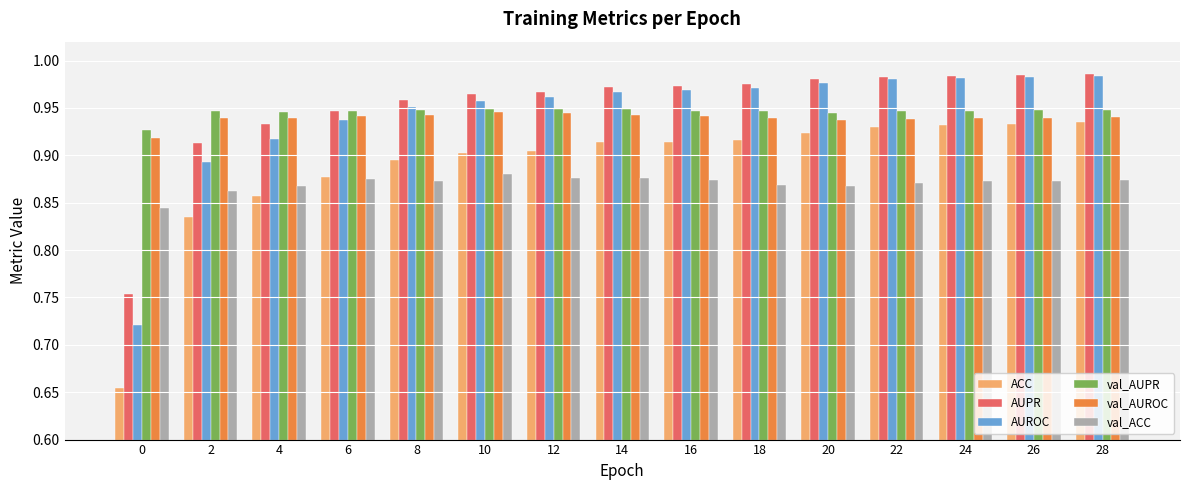

What is the sum of the val_ACC values at 24 and 8?

1.7